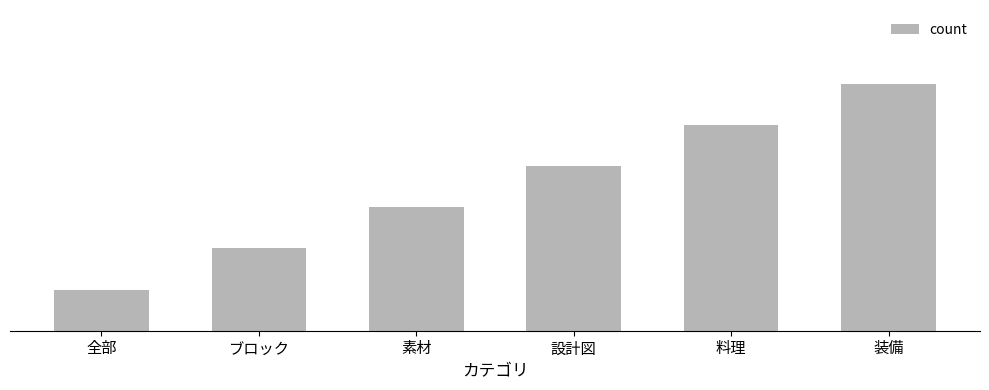

What is the difference between the maximum and second lowest values?

4